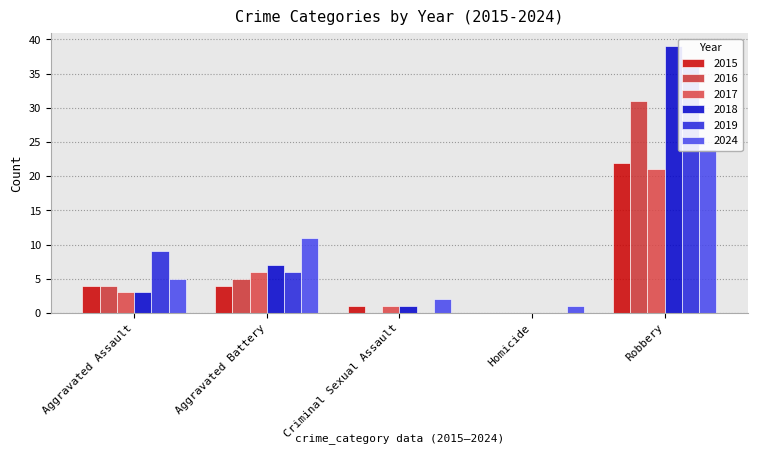

At which category is the sum across all series the highest?

Robbery